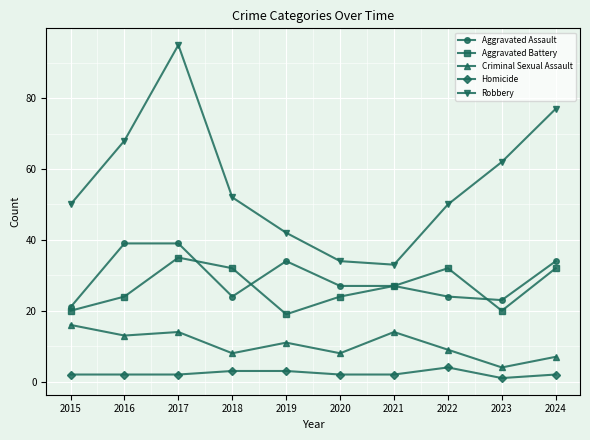

Where is the first local maximum for Criminal Sexual Assault?

2017